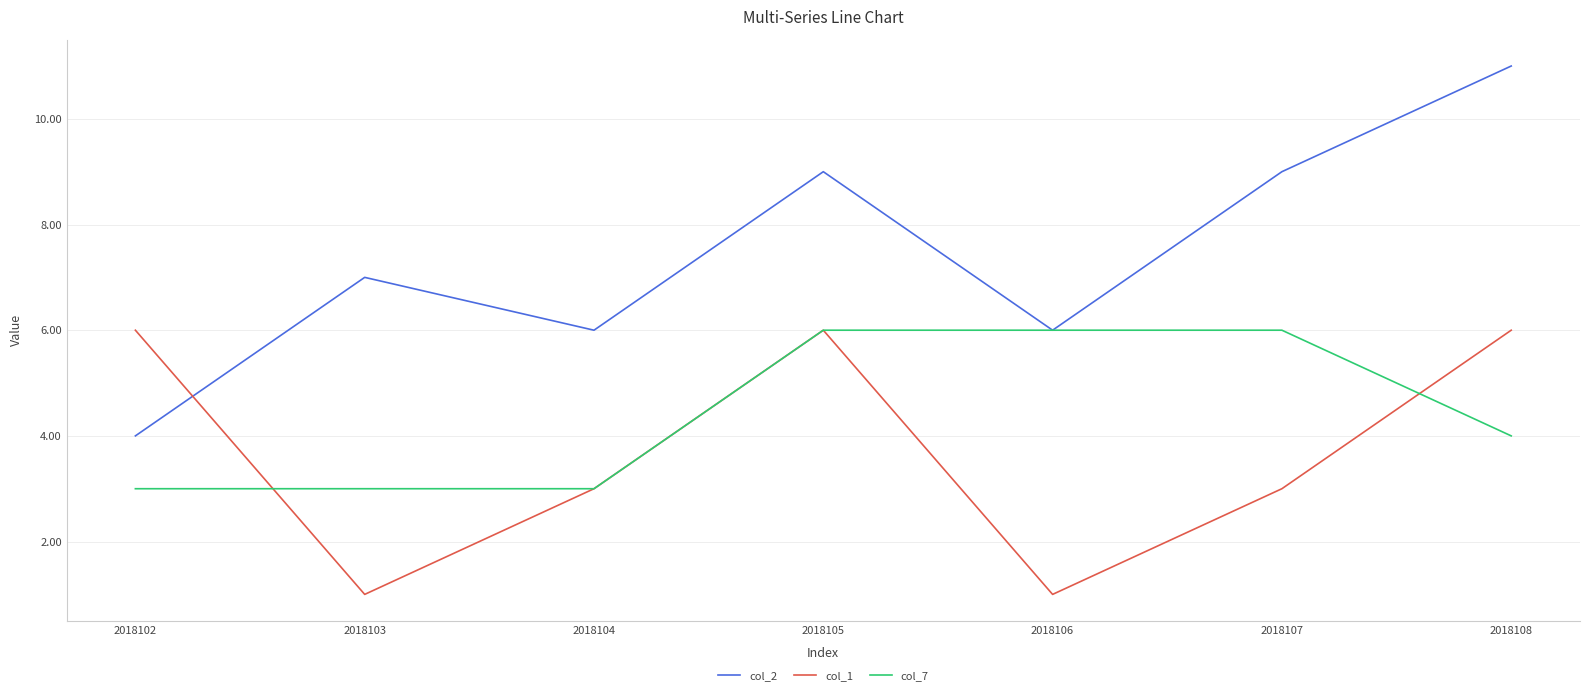

Which series ends up on top after the final intersection of col_2 and col_1?

col_2